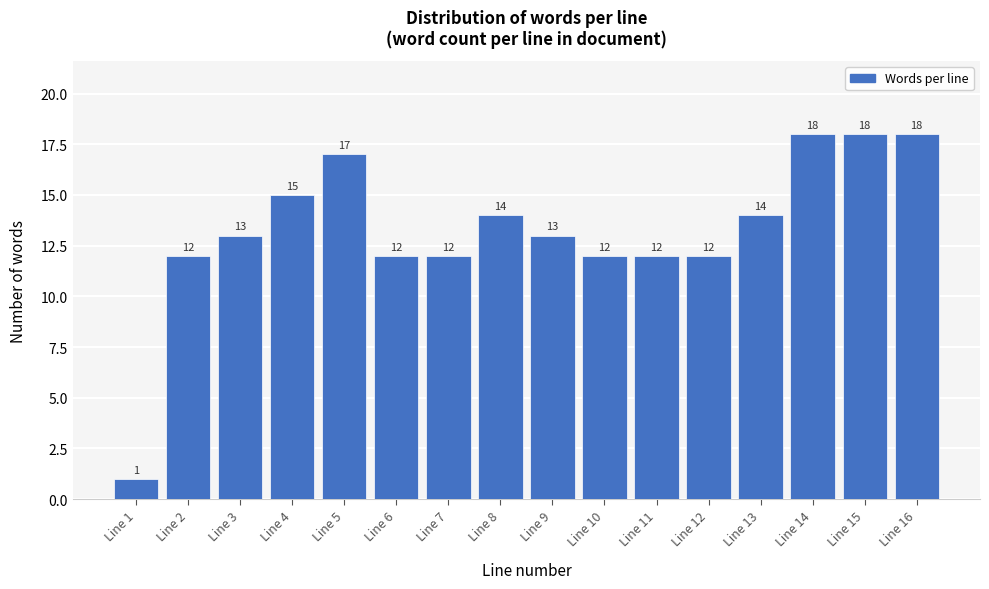

Reading left to right, list all the values displayed in this chart.

1	12	13	15	17	12	12	14	13	12	12	12	14	18	18	18